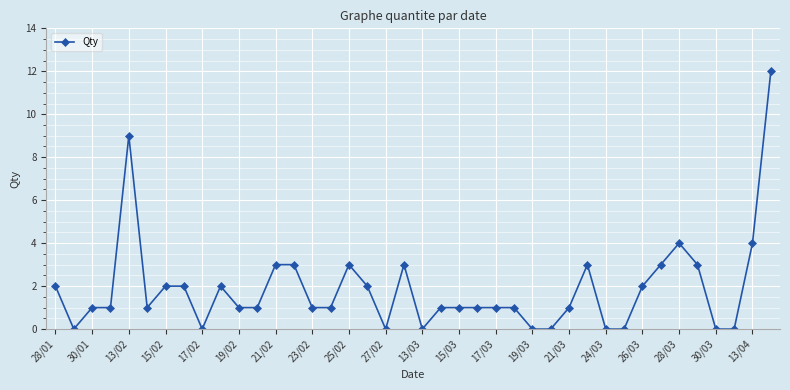

What is the sum of all values?

75